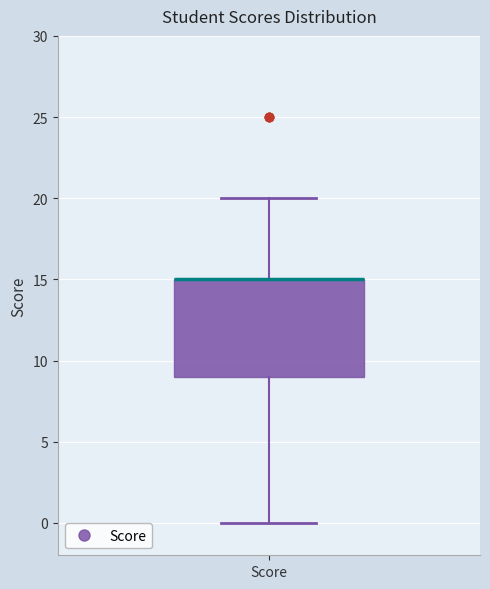

Transcribe this box plot: give where the median line is, the range the box spans, and where the two whiskers end, as read against the y-axis. The values are not printed on the chart, so give them approximately, as read against the axis.

median 15 (drawn on the box's upper edge), box 9 to 15, whiskers 0 to 20